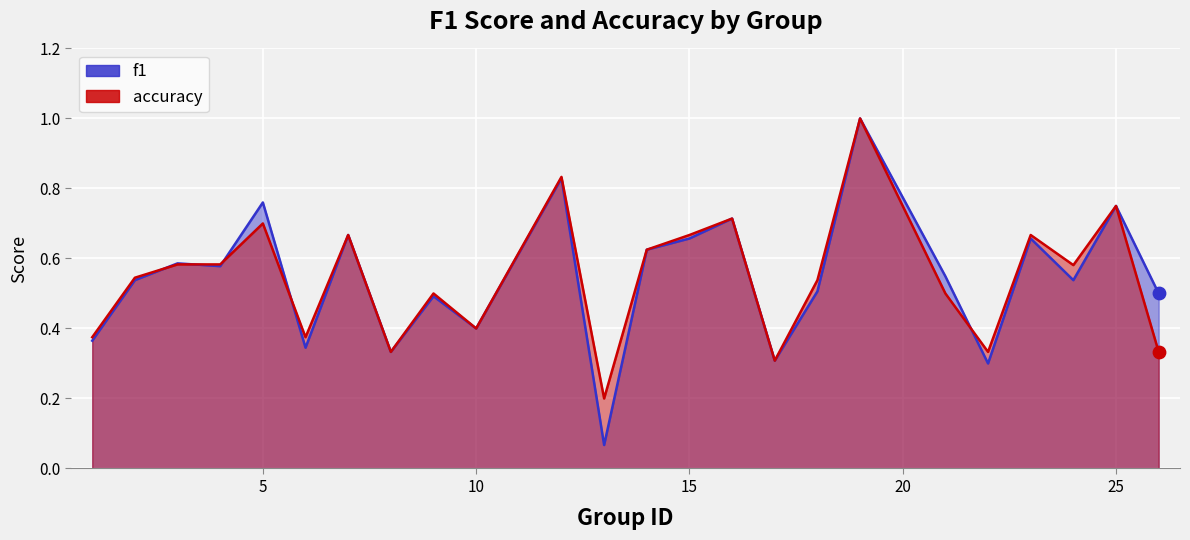

Which series contains the highest Y value?

f1